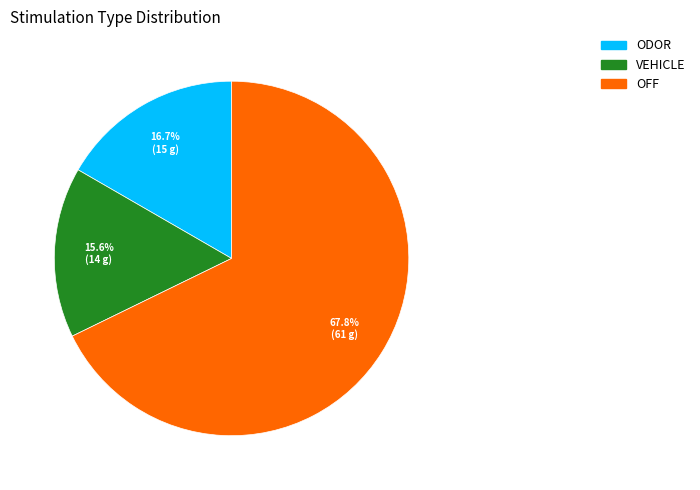

Combined, what portion of the pie is OFF and VEHICLE?

83.3%